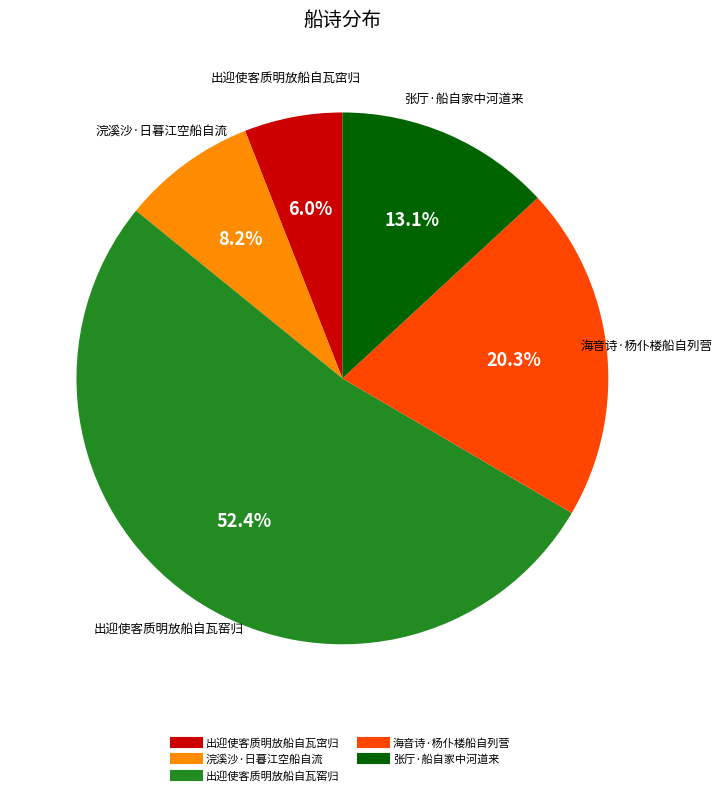

To the nearest percent, what percentage of the pie is 浣溪沙·日暮江空船自流?

8%